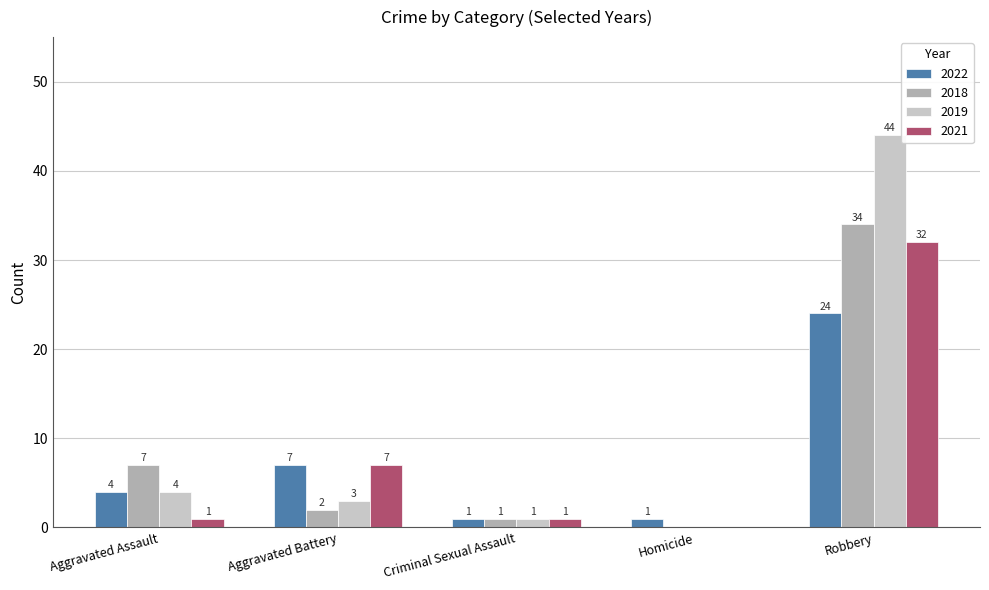

Are the bars horizontal?

No